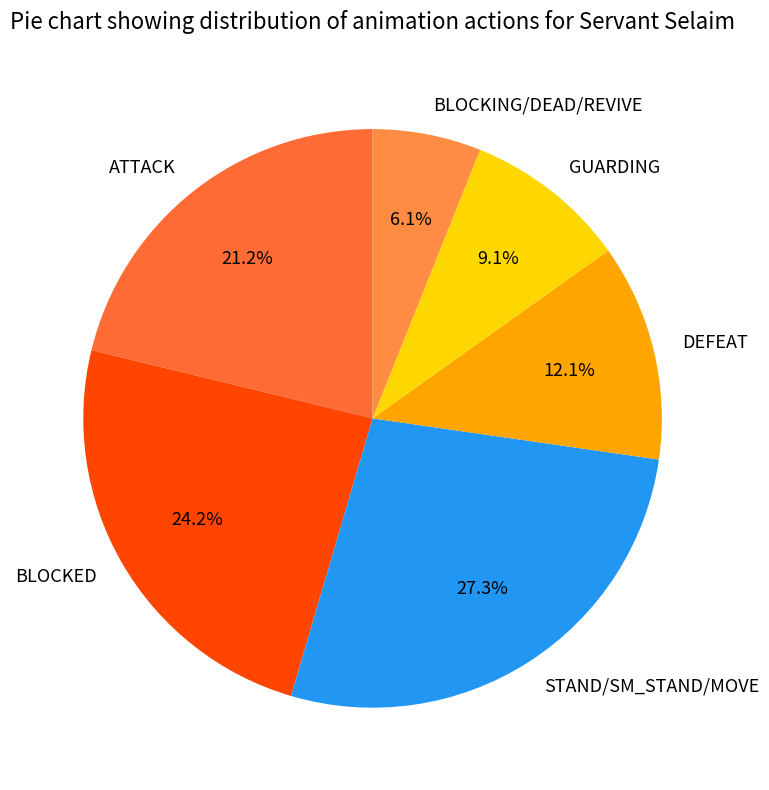

How many segments does this pie chart have?

6